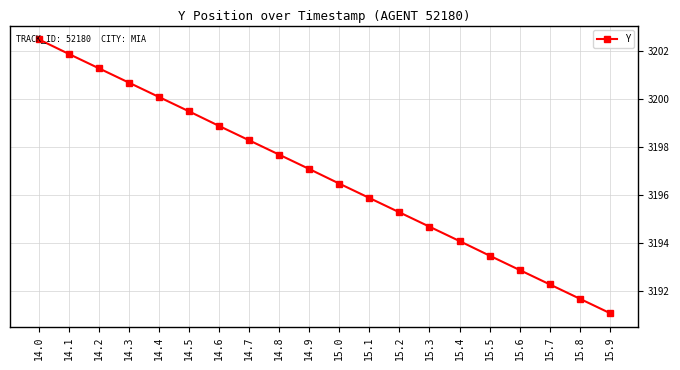

Reading right to left, transcribe all the data shown in this chart.

3191.1	3191.7	3192.3	3192.9	3193.5	3194.1	3194.7	3195.3	3195.9	3196.5	3197.1	3197.7	3198.3	3198.9	3199.5	3200.1	3200.7	3201.3	3201.9	3202.5